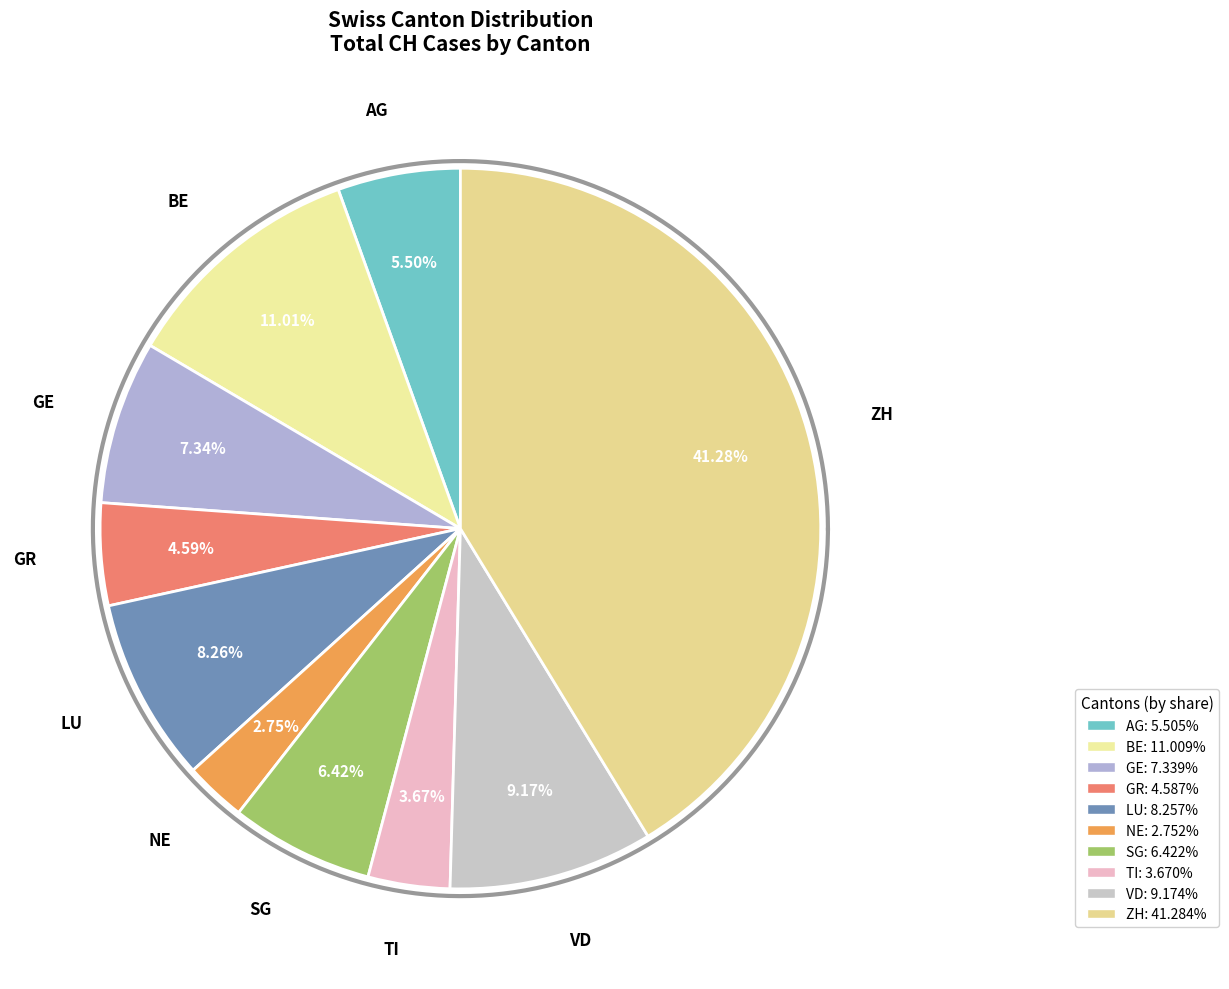

Between NE and BE, which is larger?

BE